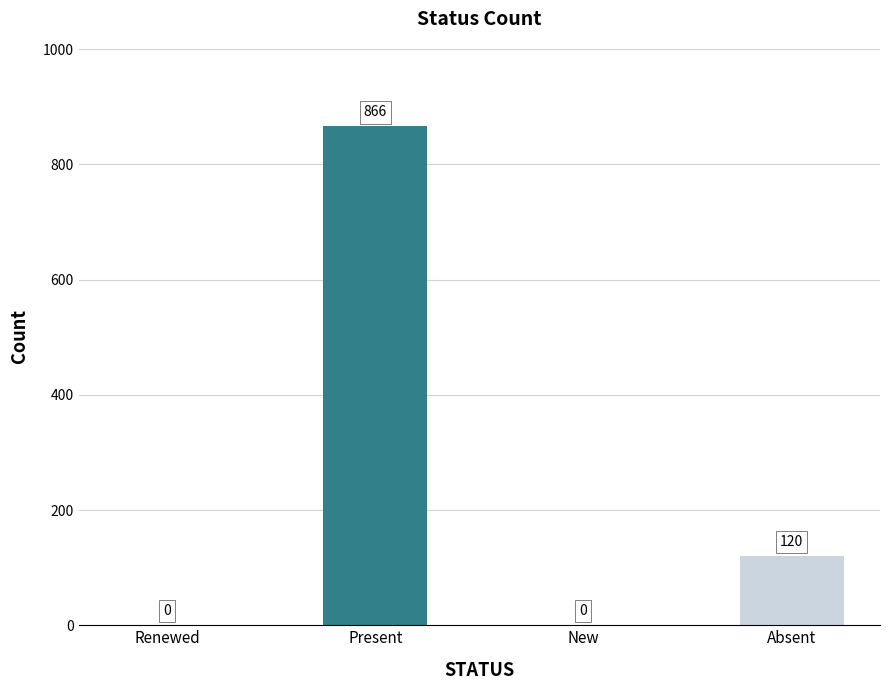

How many distinct data groups are displayed?

1